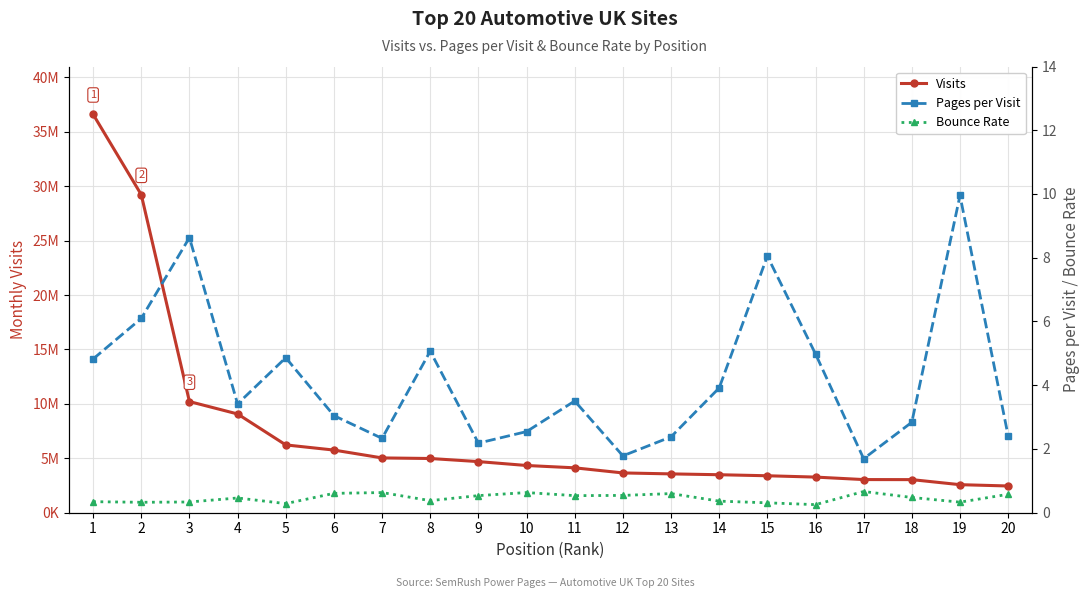

Rank the categories by Pages per Visit value from highest to lowest.

19, 3, 15, 2, 8, 16, 5, 1, 14, 11, 4, 6, 18, 10, 20, 13, 7, 9, 12, 17